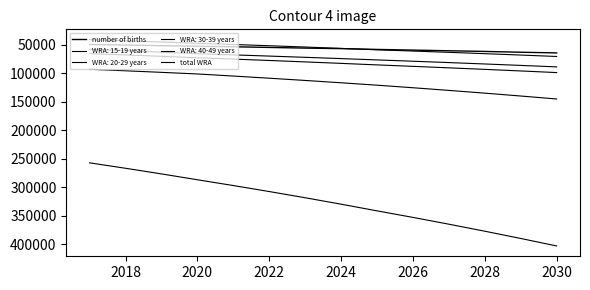

True or false: total WRA and number of births cross at least once.

False